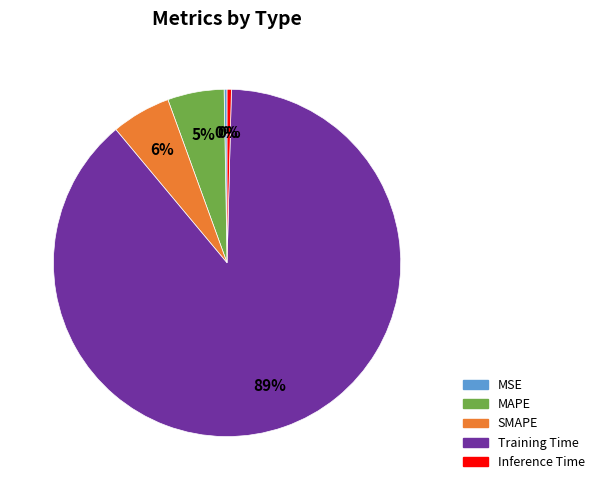

Is there a majority slice in this chart?

Yes